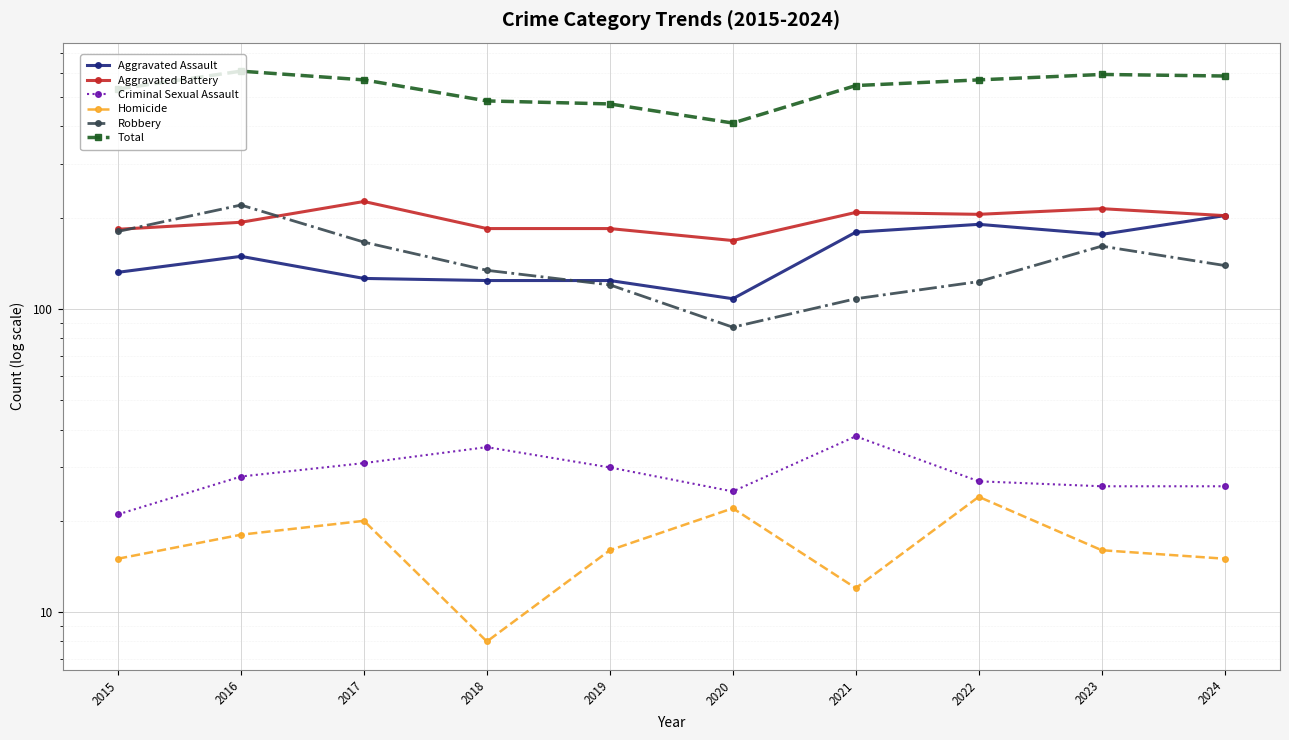

The Aggravated Assault series shows 179 at 2021. True or false?

True